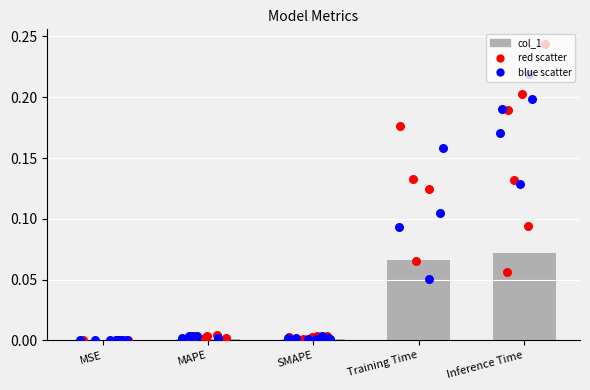

Which has a higher value, Training Time or MAPE?

Training Time